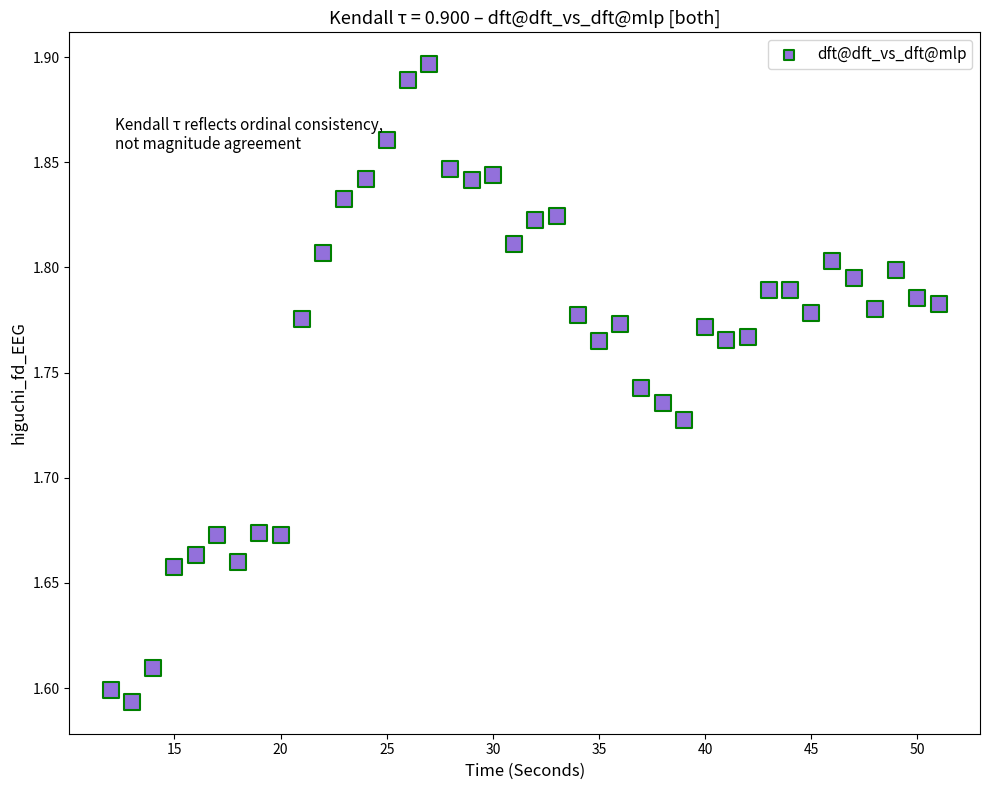

What is the range of Y values (max minus min)?

0.3